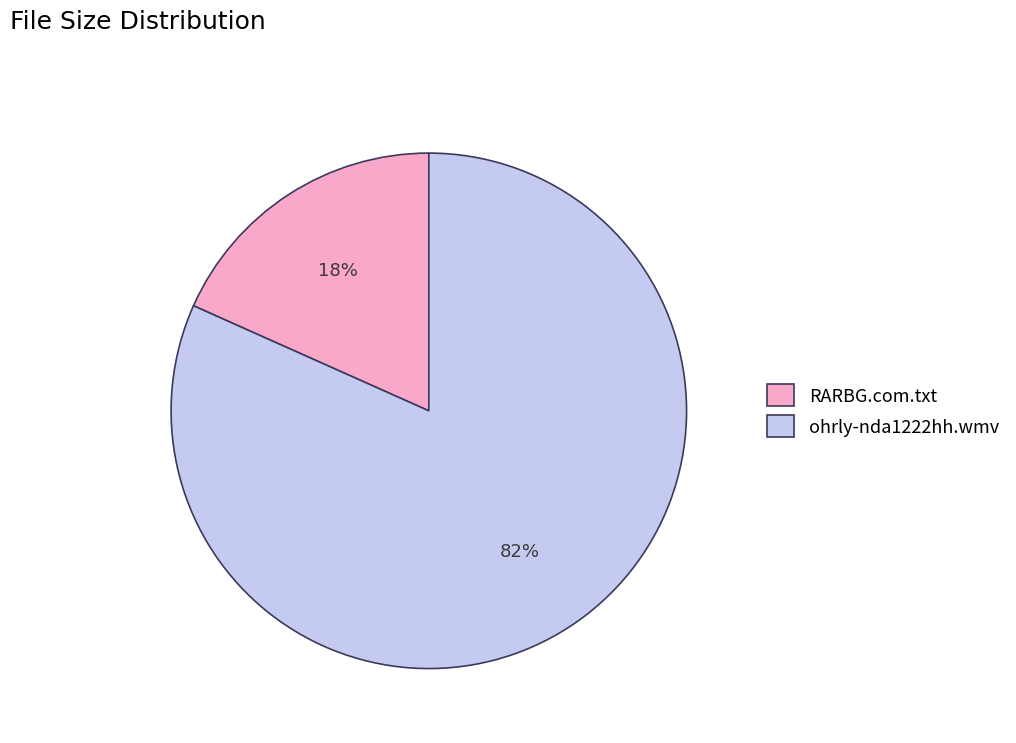

Count the number of slices in the pie.

2